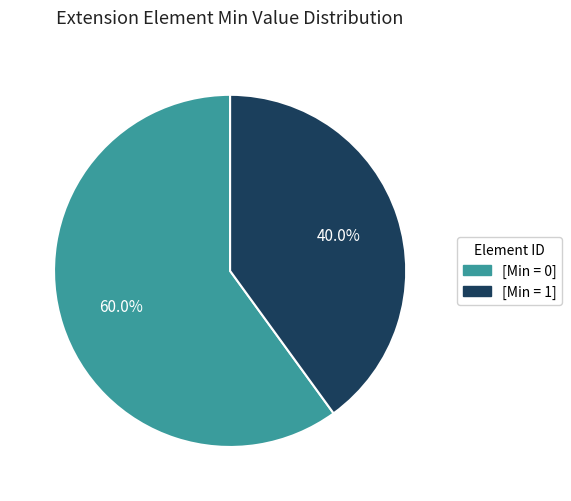

How much of the chart is everything except [Min = 0]?

40.0%